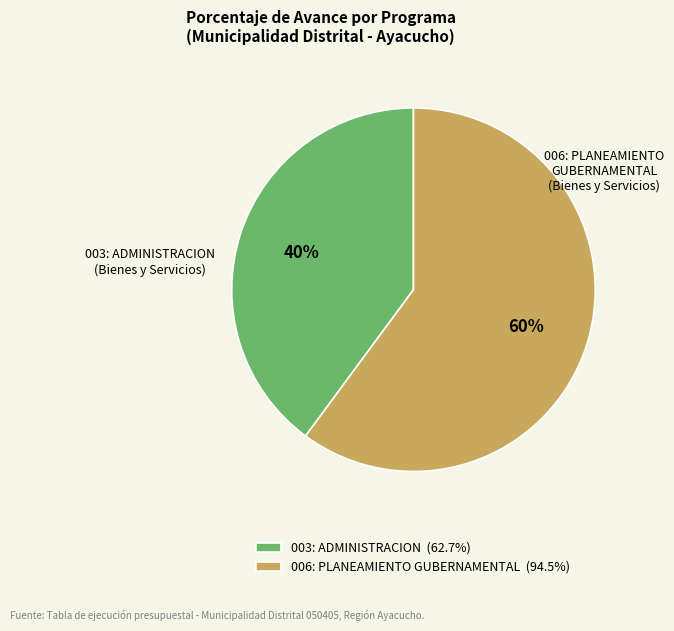

Approximately how many times larger is the value at 006: PLANEAMIENTO GUBERNAMENTAL (94.5%) compared to 003: ADMINISTRACION (62.7%)?

1.5